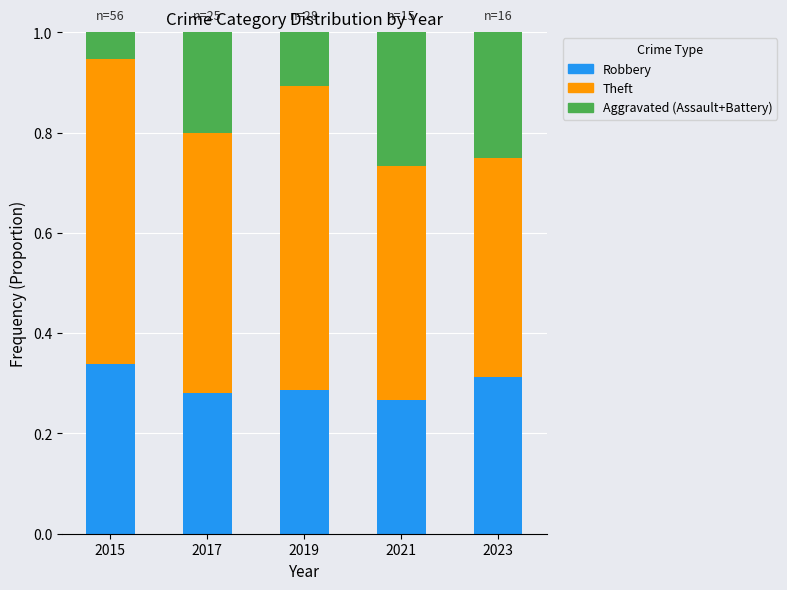

What is the total value across all series at 2015?

1.0